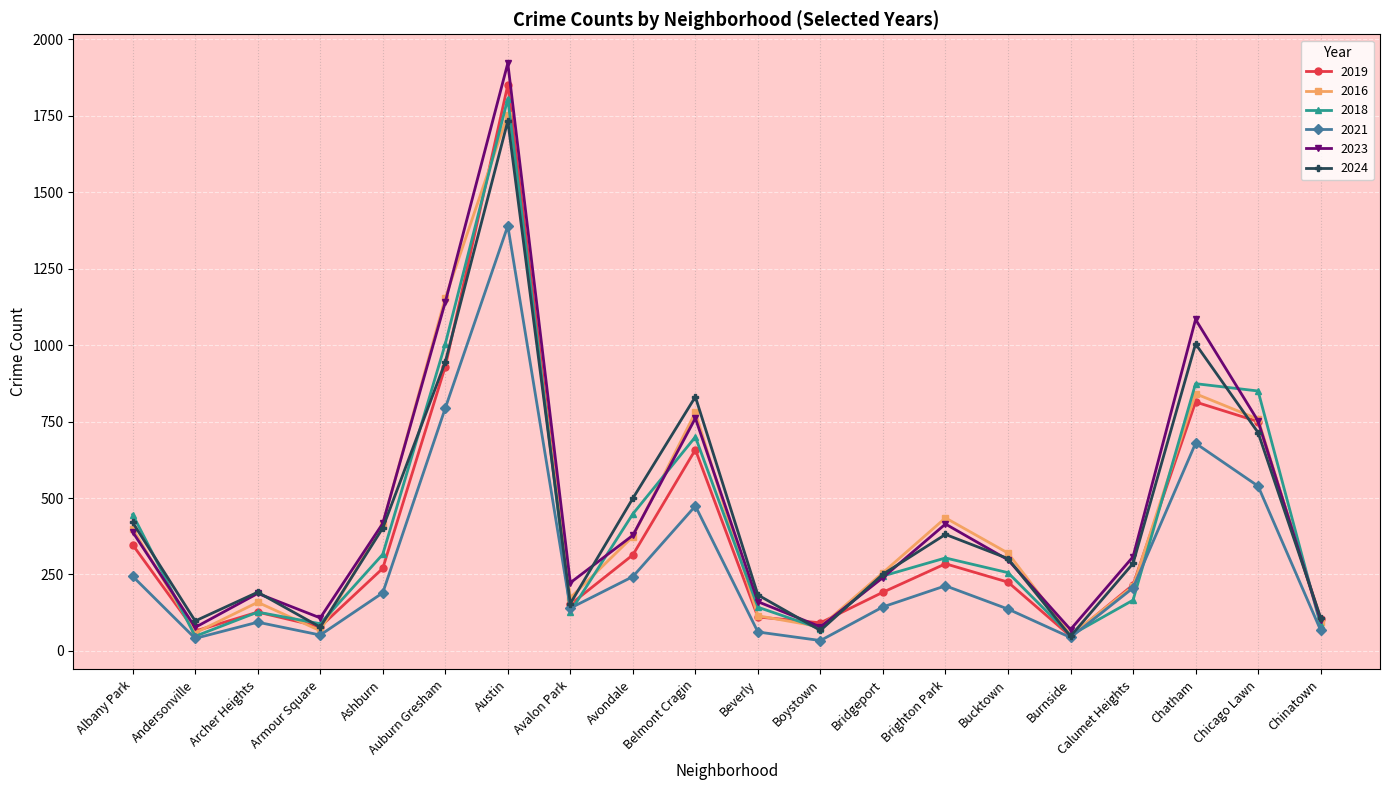

What are all the series names shown in the legend?

2019, 2016, 2018, 2021, 2023, 2024